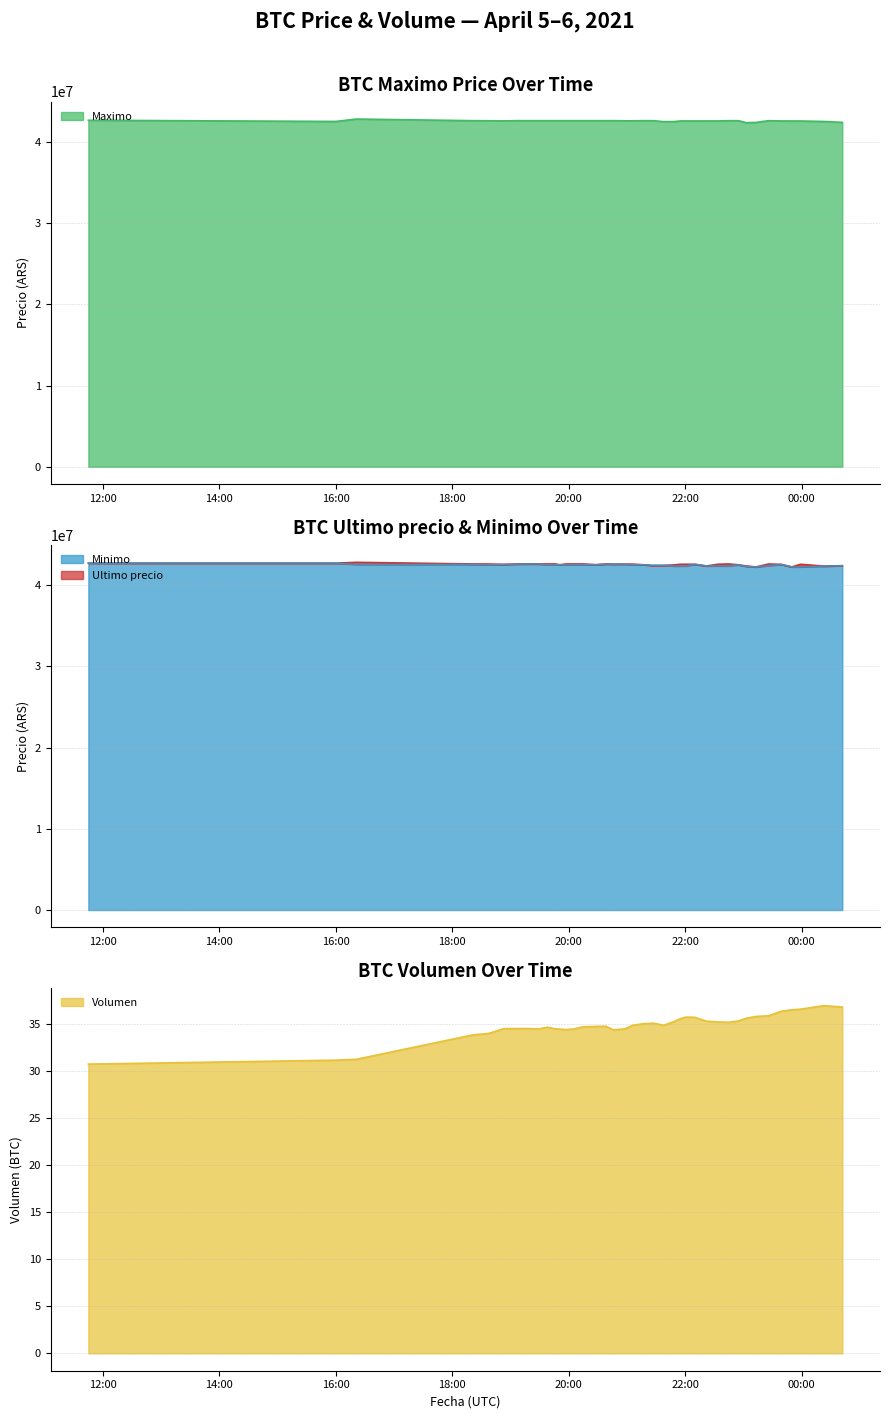

True or false: Volumen and Minimo cross at least once.

False